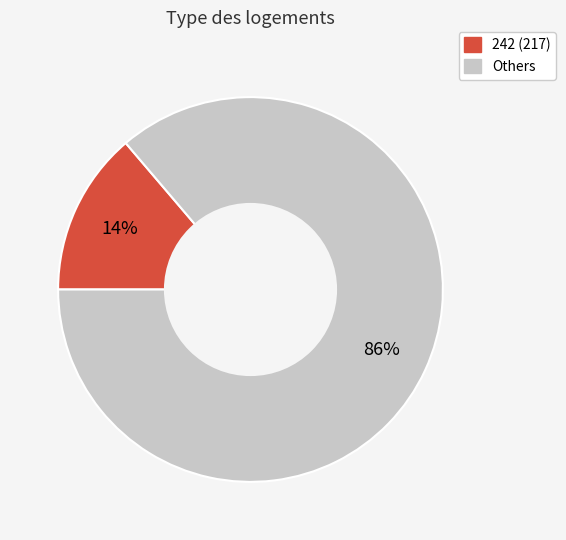

Is there any slice that represents more than half of the pie?

Yes